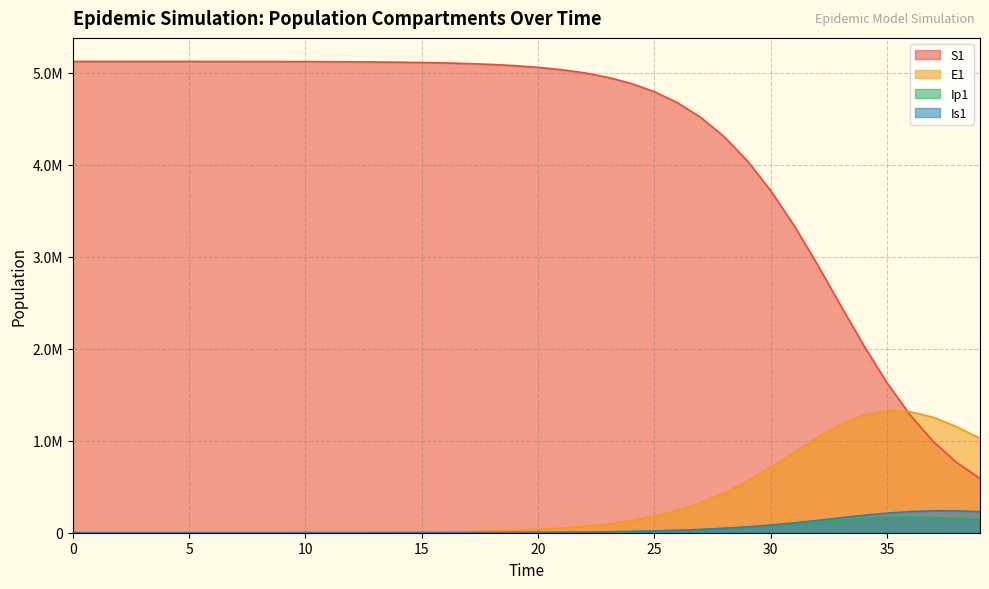

At which label is E1 closest to 662810?

30